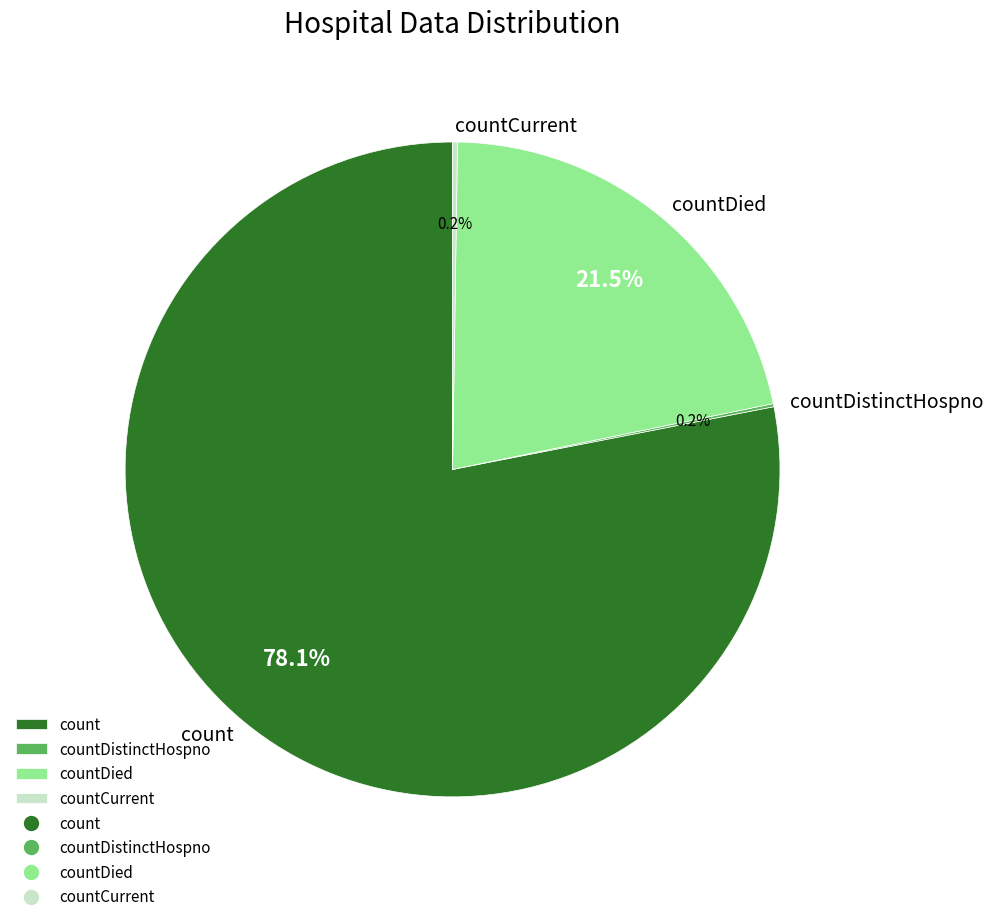

Which has a higher value, count or countDied?

count